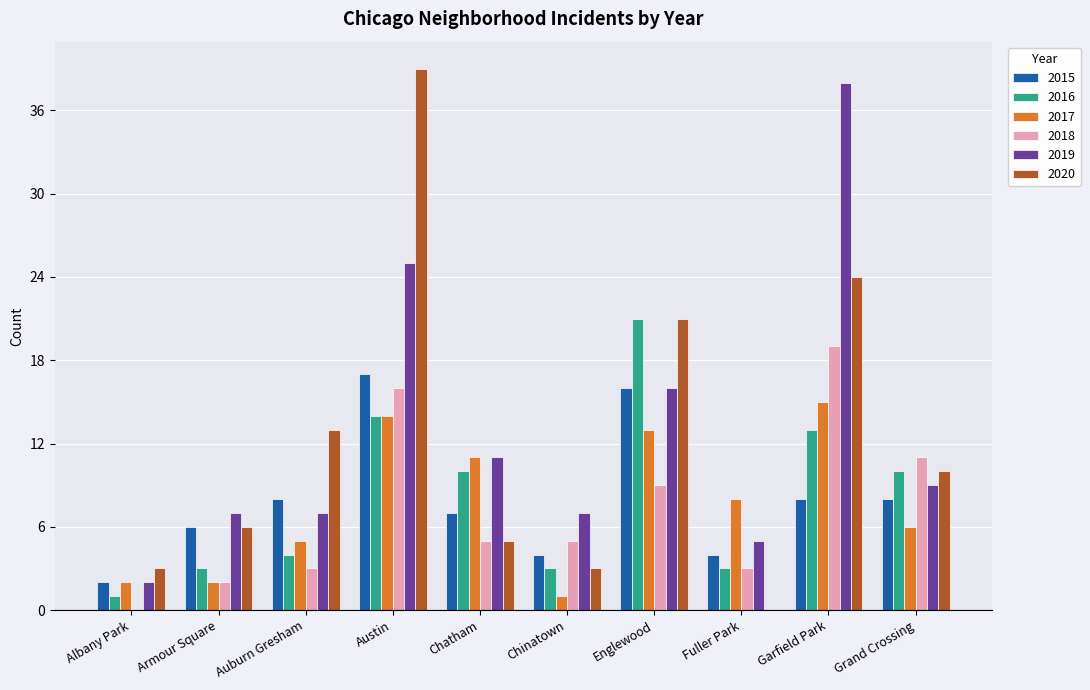

What are all the series names shown in the legend?

2015, 2016, 2017, 2018, 2019, 2020